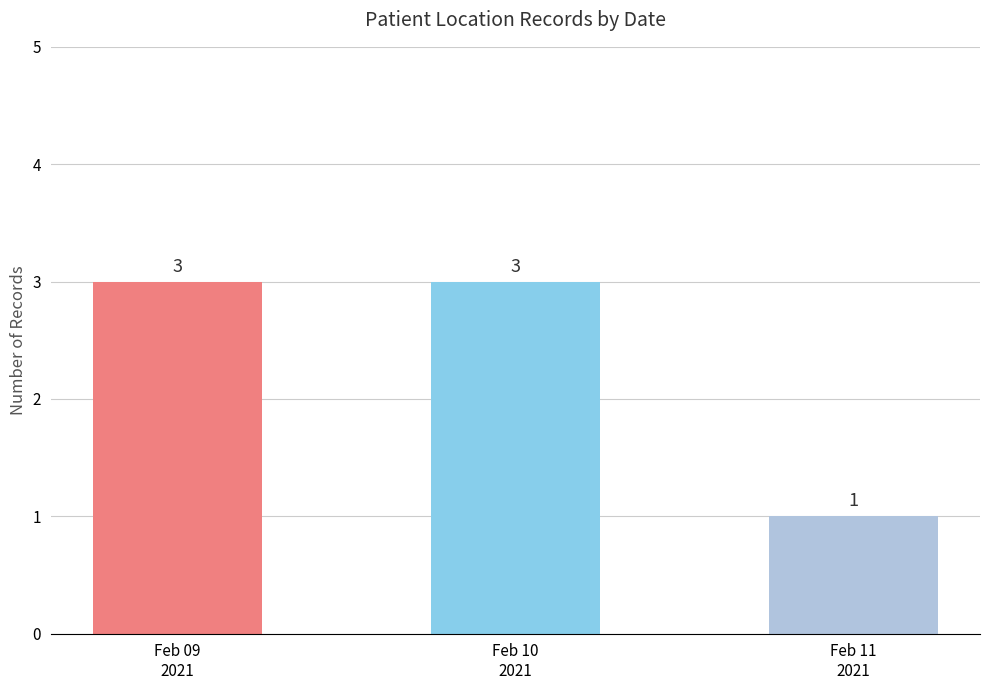

What is the maximum value shown in the chart?

3